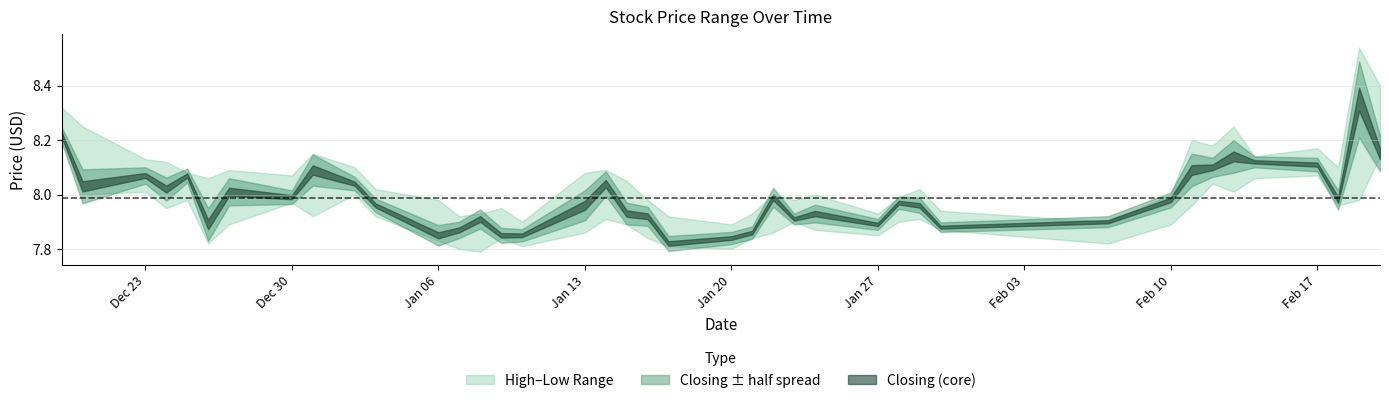

How many interior local peaks does the Closing series have?

11